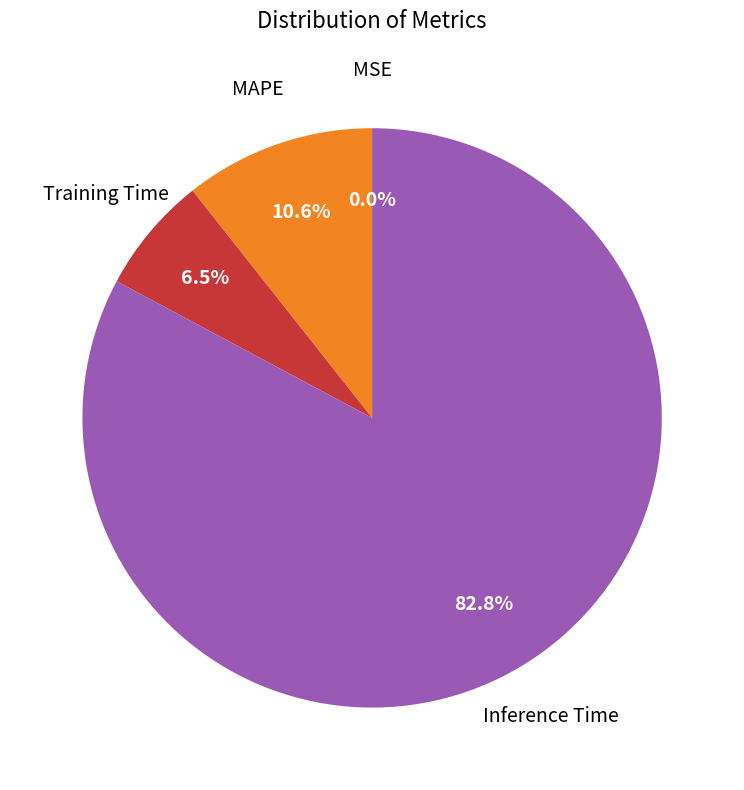

Is there any slice that represents more than half of the pie?

Yes